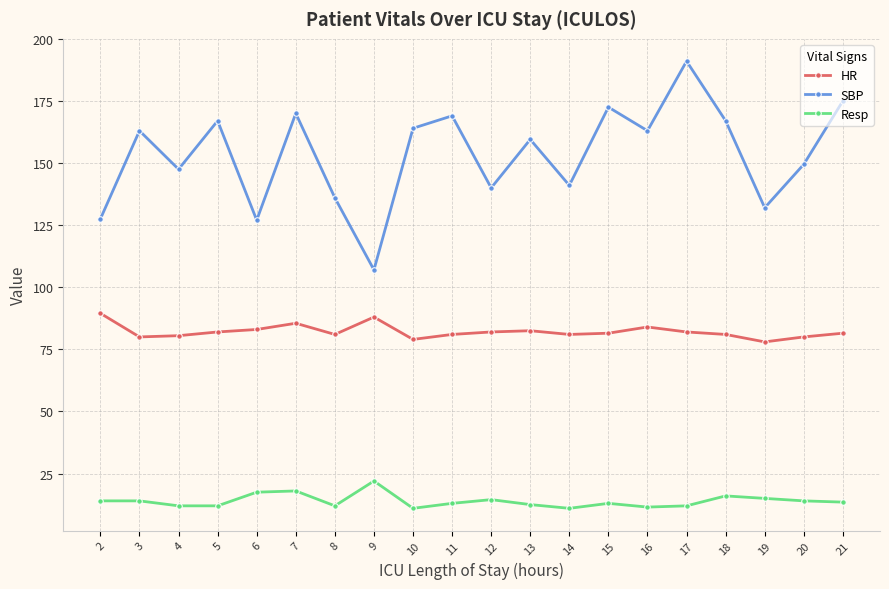

What is the sum of the HR values at 21 and 4?

162.0